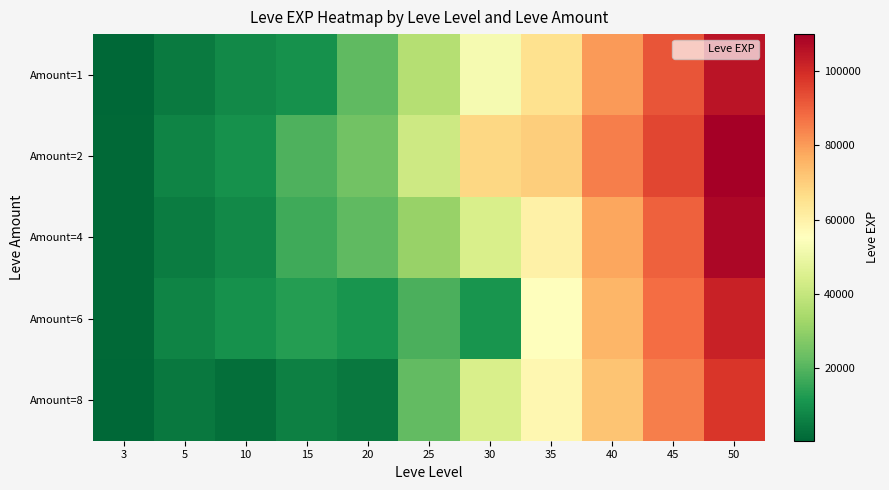

What is the maximum value shown in the chart?

110000